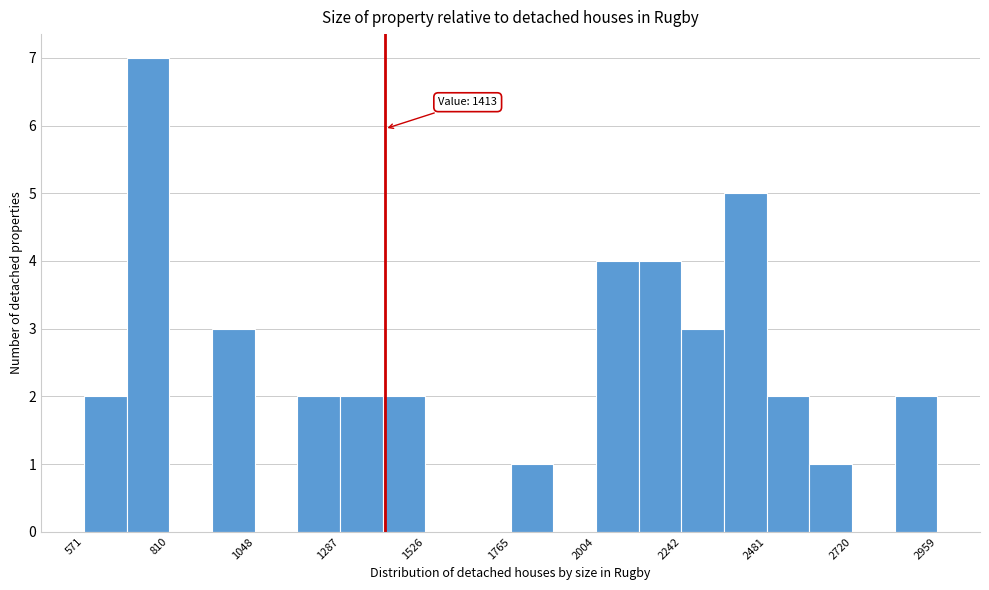

Around what value on the x-axis is the tallest bar? Give the approximate position of its centre, as read against the axis.

750